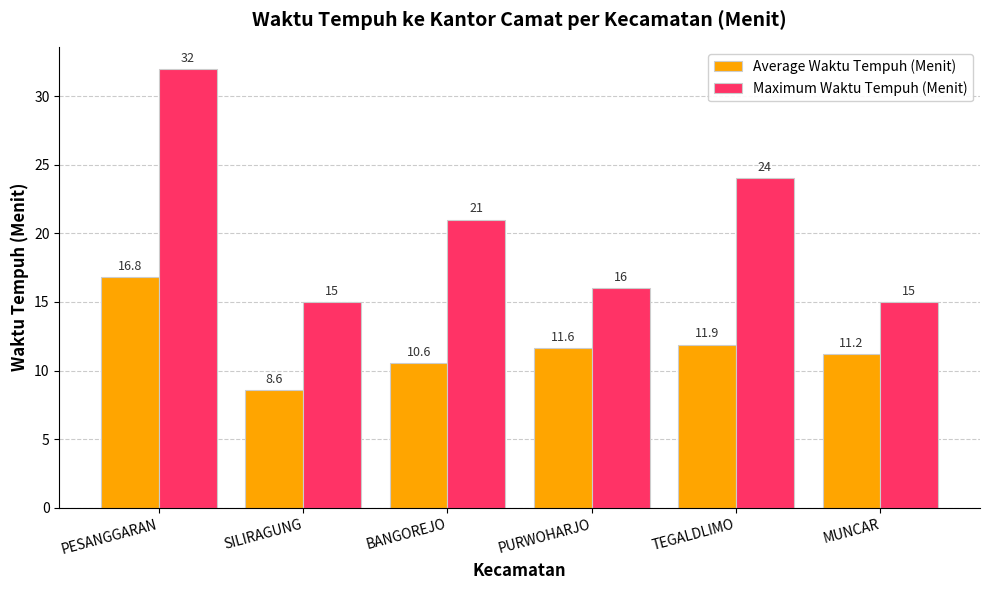

What position from the right is TEGALDLIMO?

2